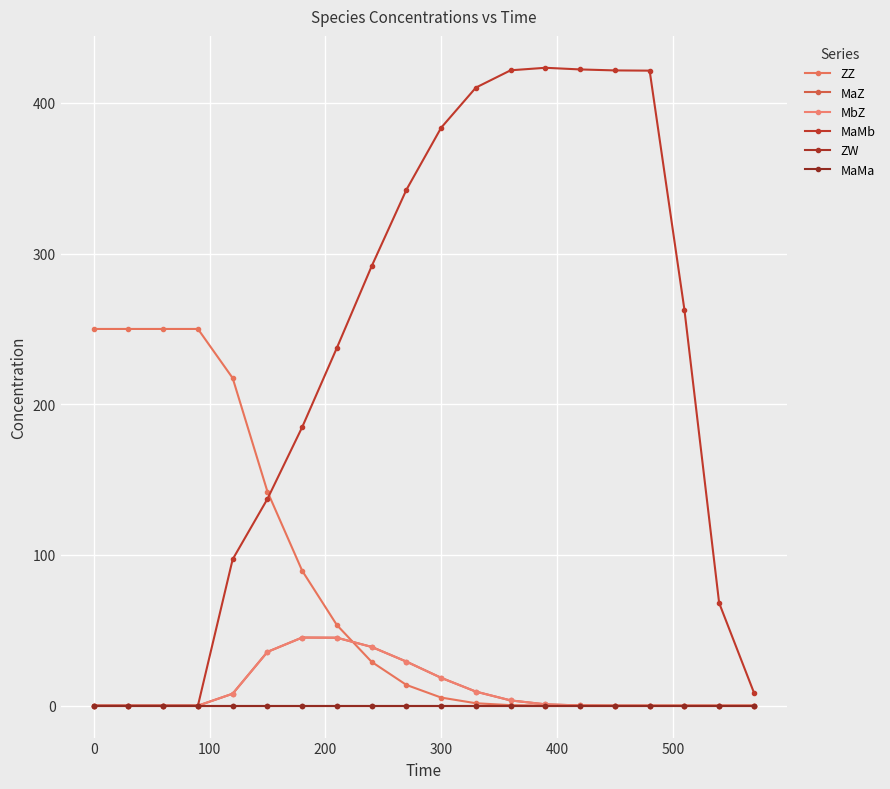

Does the chart have visible grid lines?

Yes